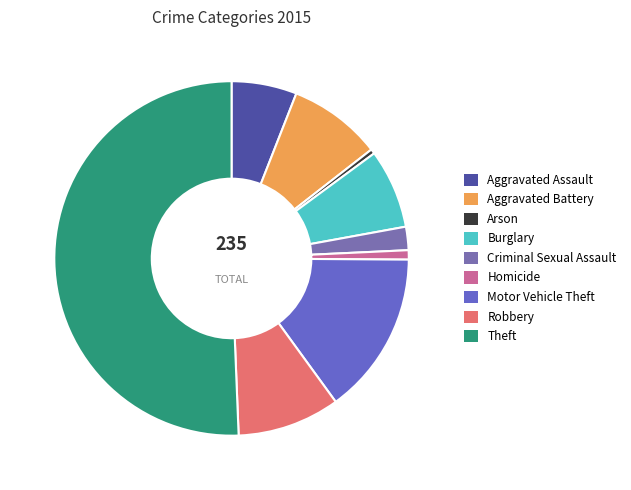

True or false: Homicide accounts for 10% of the total.

False